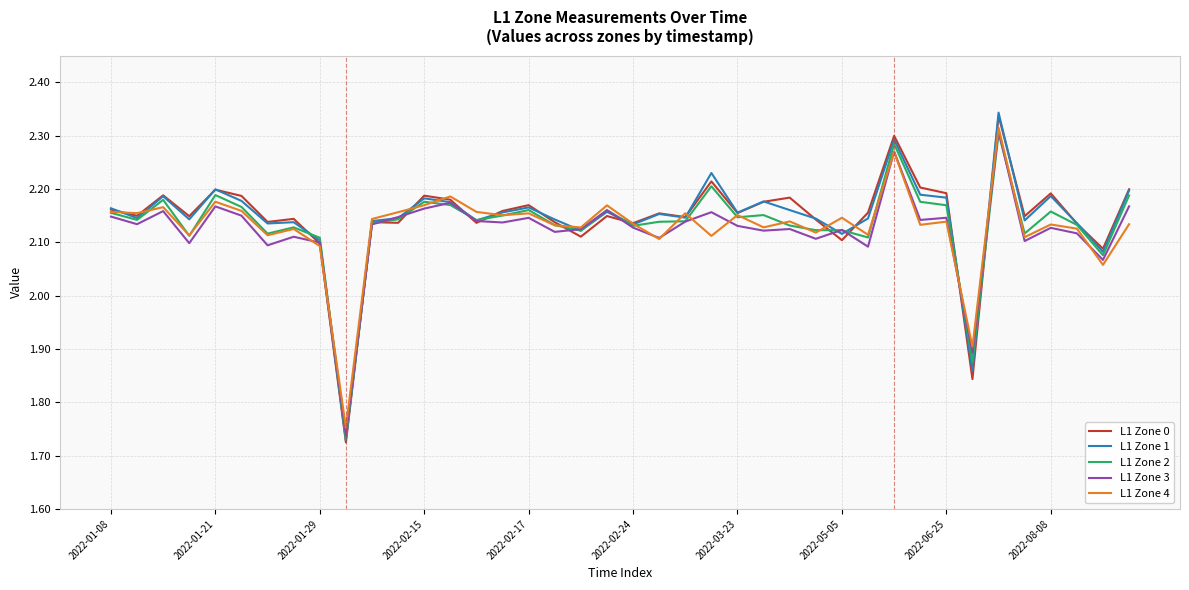

Where is L1 Zone 2 nearest to the value 2?

38